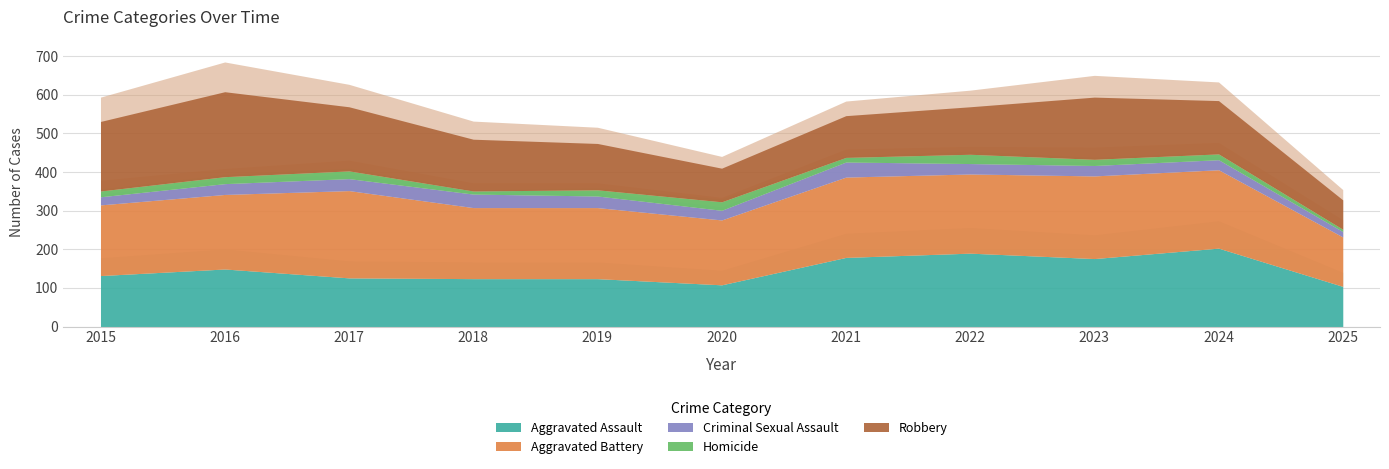

Reading right to left, what are all the values shown in this chart?

Aggravated Assault: 104	203	176	190	179	108	124	124	126	149	132
Aggravated Battery: 128	203	214	205	208	168	184	184	226	193	183
Criminal Sexual Assault: 14	26	27	27	39	25	30	35	31	28	21
Homicide: 6	15	16	24	12	22	16	8	20	18	15
Robbery: 76	138	161	123	108	87	120	134	166	220	180